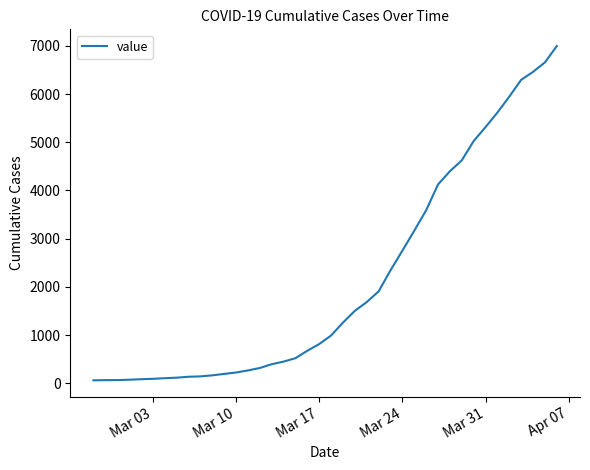

Does the chart display data point markers on the line(s)?

No